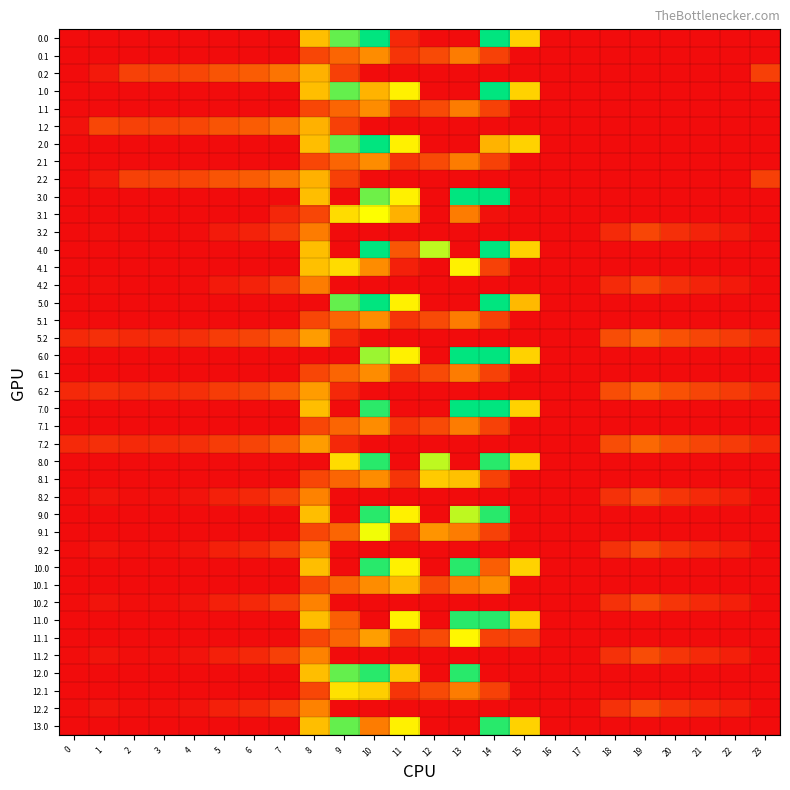

At 16, list the series in order from smallest to largest.

0.0, 0.1, 0.2, 1.0, 1.1, 1.2, 2.0, 2.1, 2.2, 3.0, 3.1, 3.2, 4.0, 4.1, 4.2, 5.0, 5.1, 5.2, 6.0, 6.1, 6.2, 7.0, 7.1, 7.2, 8.0, 8.1, 8.2, 9.0, 9.1, 9.2, 10.0, 10.1, 10.2, 11.0, 11.1, 11.2, 12.0, 12.1, 12.2, 13.0